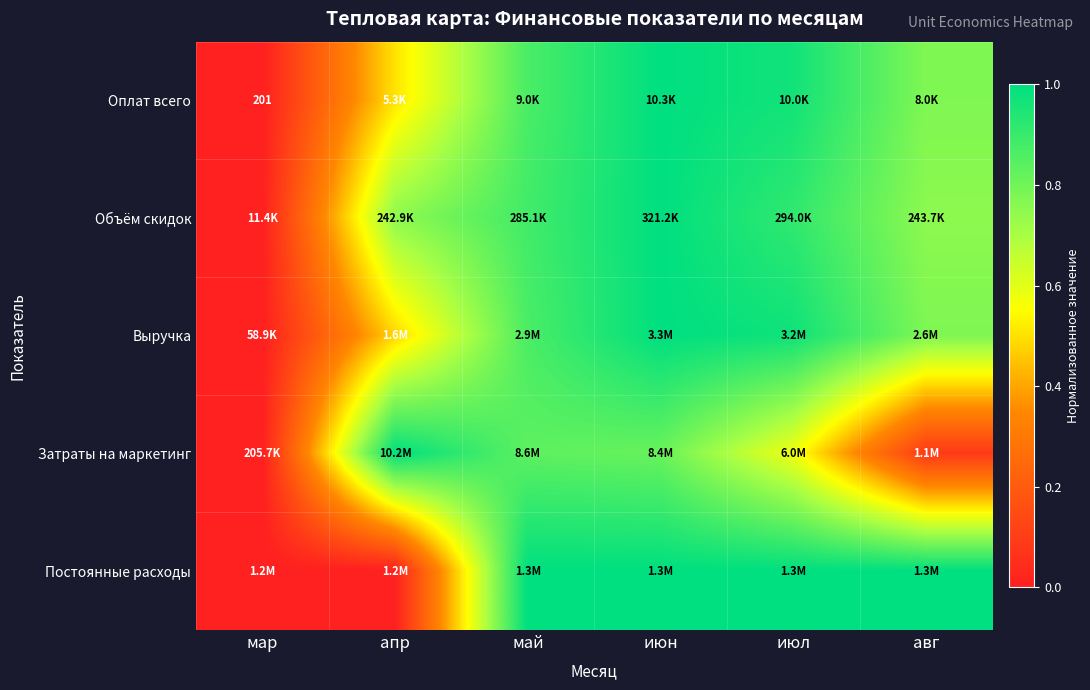

True or false: Выручка has a value of -0.3 at мар.

False